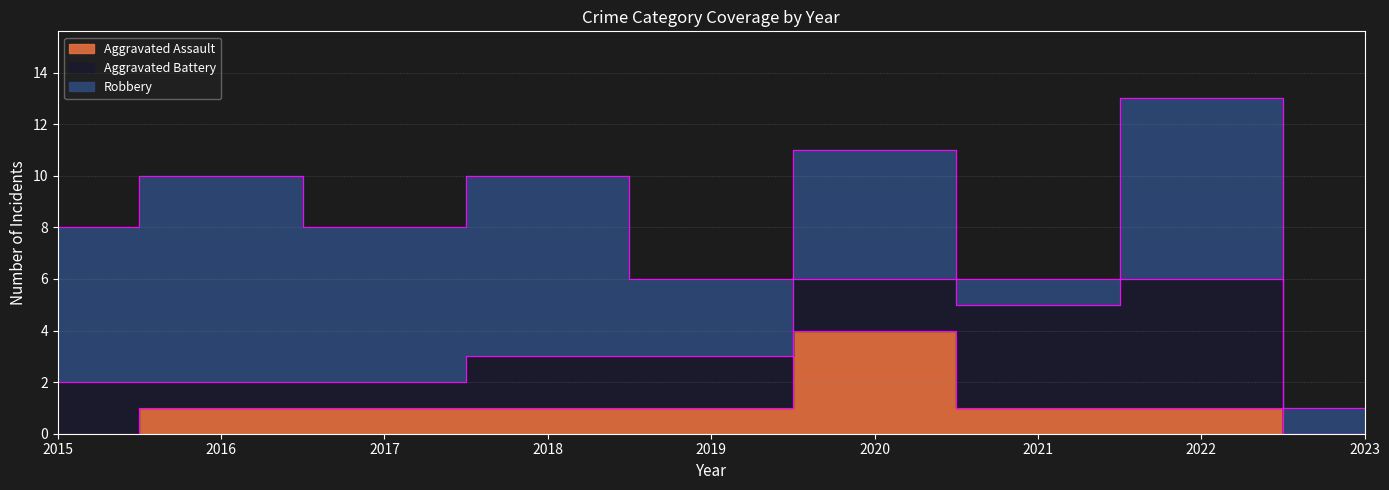

What are all the series names shown in the legend?

Aggravated Assault, Aggravated Battery, Robbery